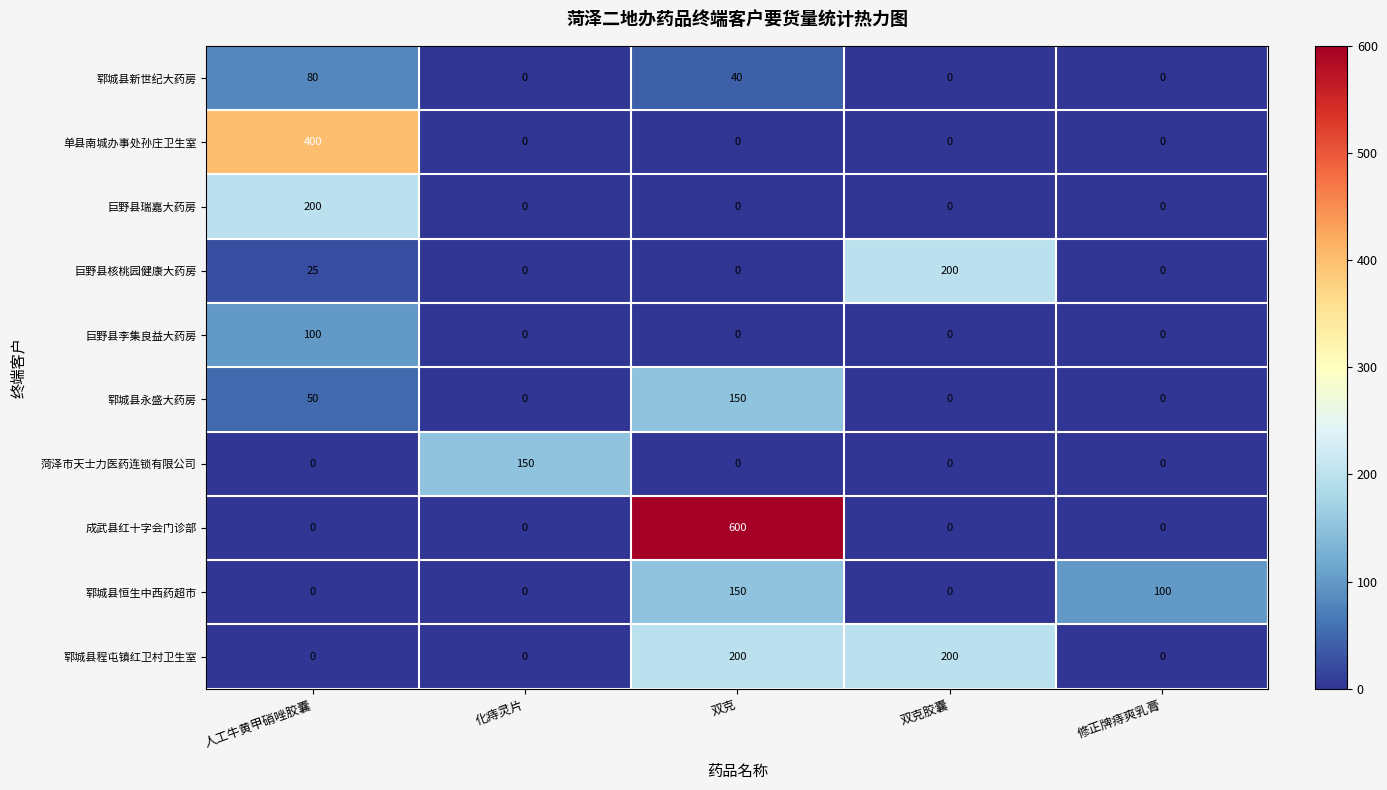

Which series has the widest spread of values?

成武县红十字会门诊部